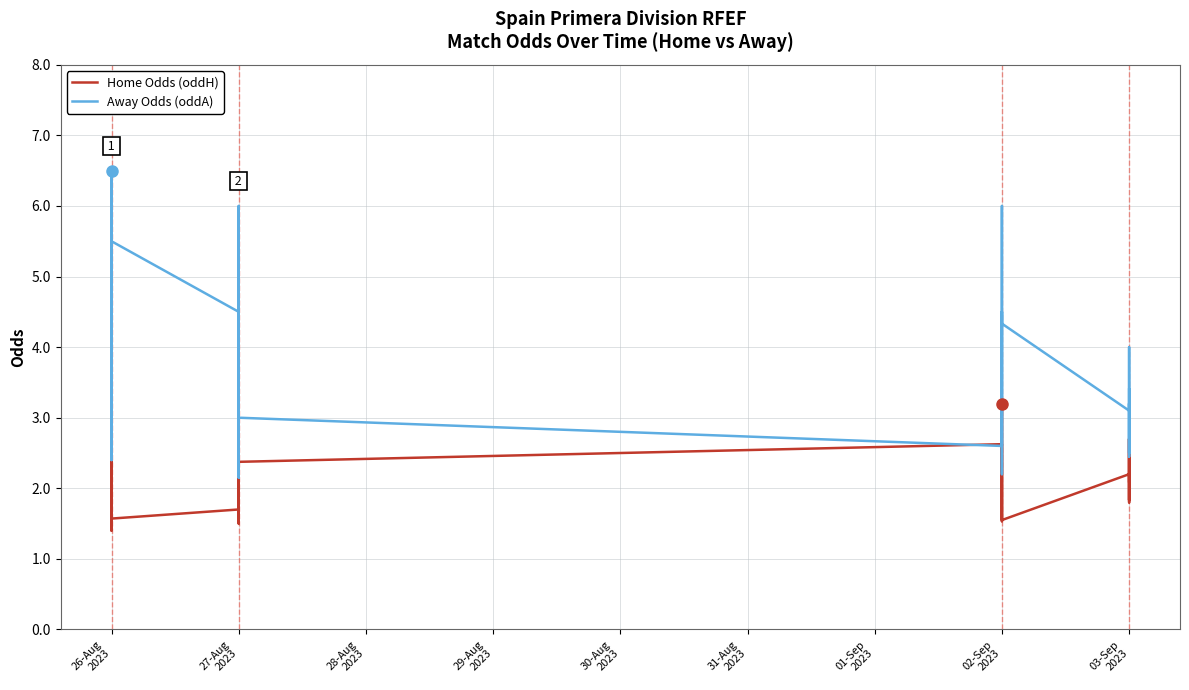

Reading left to right, transcribe all the data shown in this chart.

Home Odds (oddH): 1.9	1.9	1.4	1.8	1.9	2.8	1.6	1.7	2.2	1.6	2.1	1.5	2.5	2.0	2.2	3.1	3.0	2.0	3.0	2.4	2.6	2.3	2.0	1.5	2.4	3.2	3.1	1.8	1.6	2.2	2.2	1.8	2.7	2.5	2.5	2.1	1.8	2.6	2.7	2.1
Away Odds (oddA): 3.8	3.6	6.5	4.0	3.8	2.4	5.5	4.5	3.1	4.8	3.3	6.0	2.6	3.5	3.0	2.1	2.2	3.2	2.2	3.0	2.6	2.8	3.5	6.0	2.8	2.3	2.2	4.5	4.3	3.1	3.4	4.0	2.5	2.5	2.9	3.2	2.7	2.7	2.5	3.4